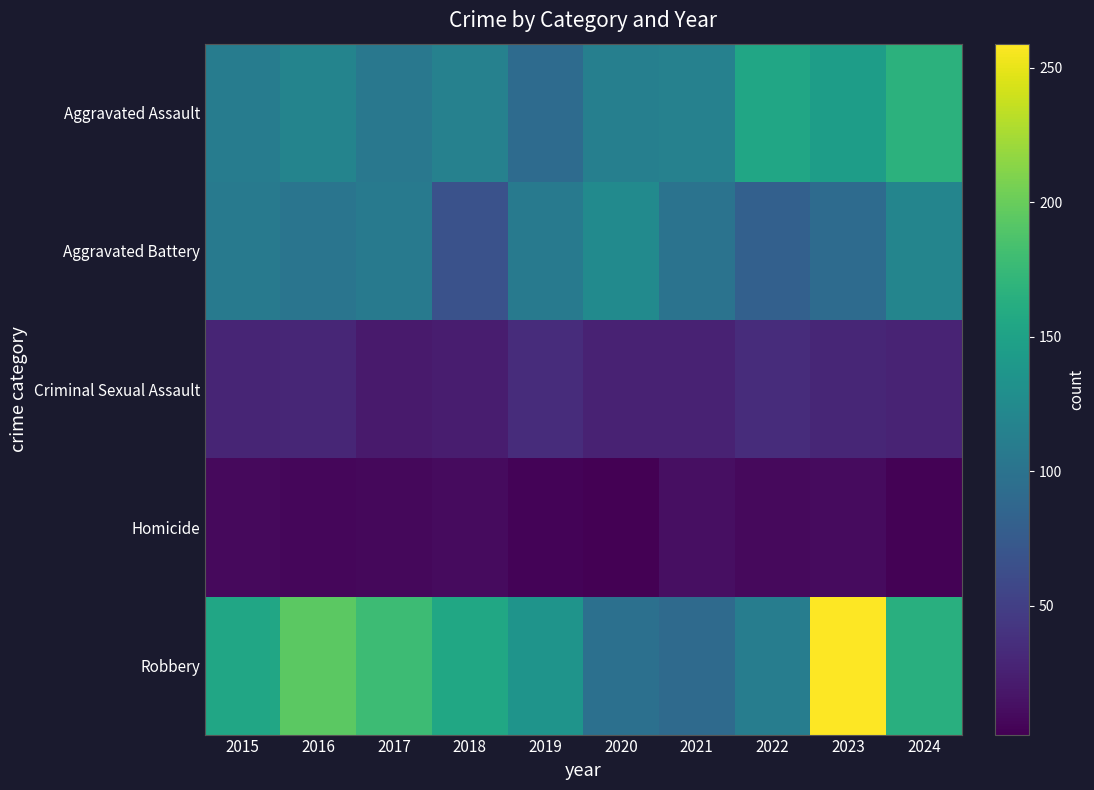

Which label corresponds to the smallest value in the chart?

2020